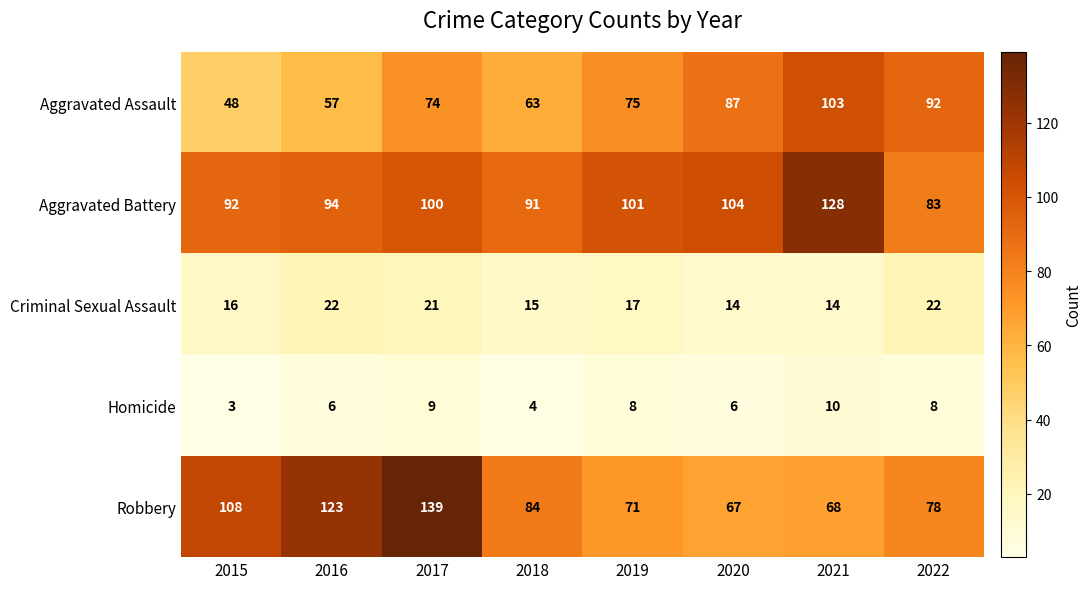

Rank the series at 2018 from highest to lowest value.

Aggravated Battery, Robbery, Aggravated Assault, Criminal Sexual Assault, Homicide